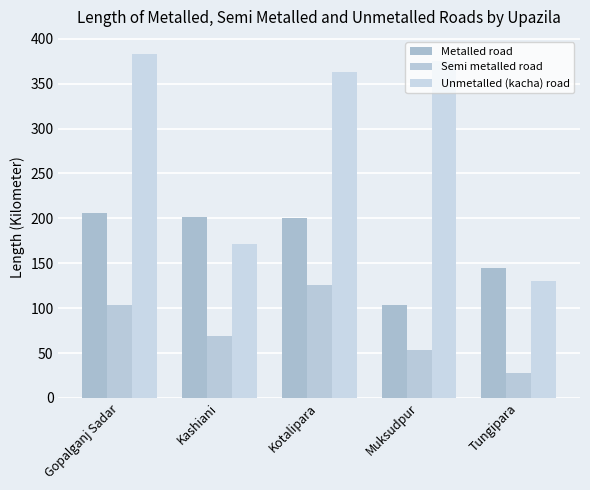

At which category is the sum across all series the highest?

Gopalganj Sadar